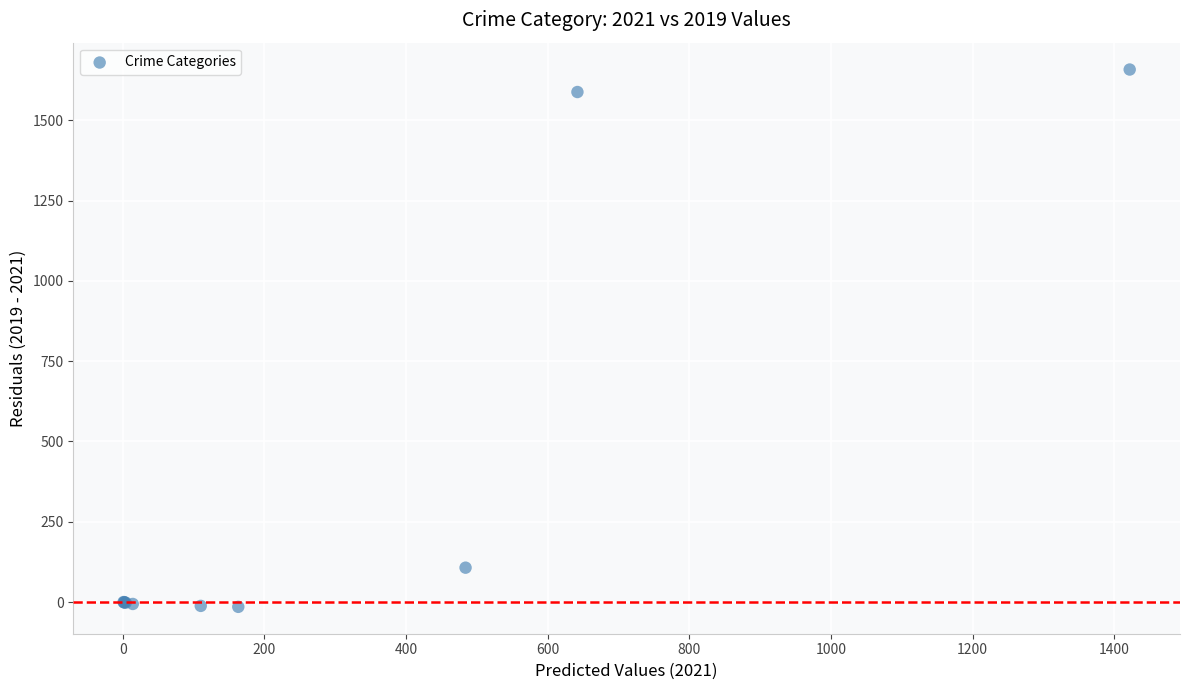

What Y value in the scatter plot is closest to 821?

107